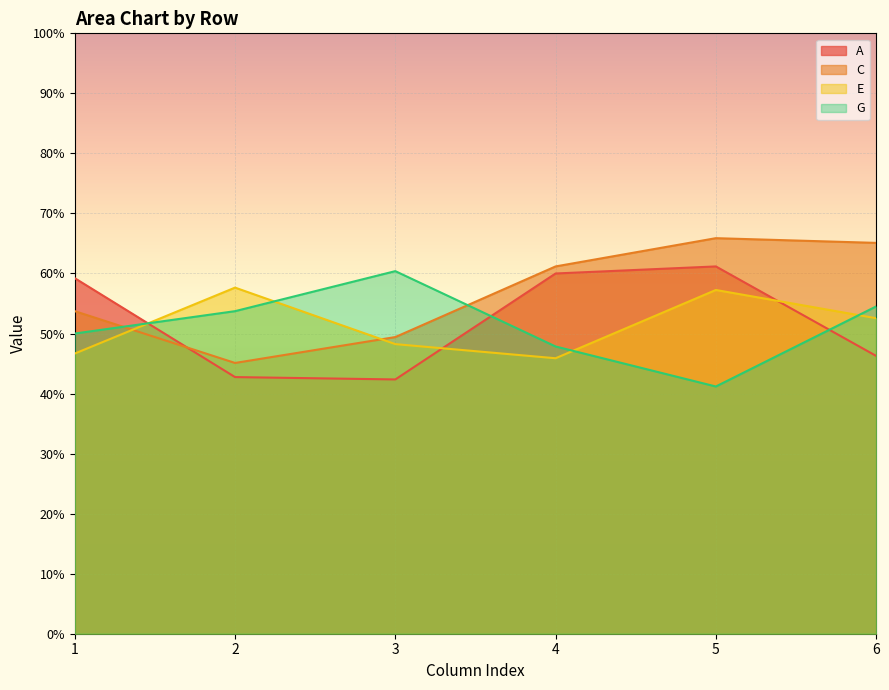

Which category has the lowest value in the C series?

2